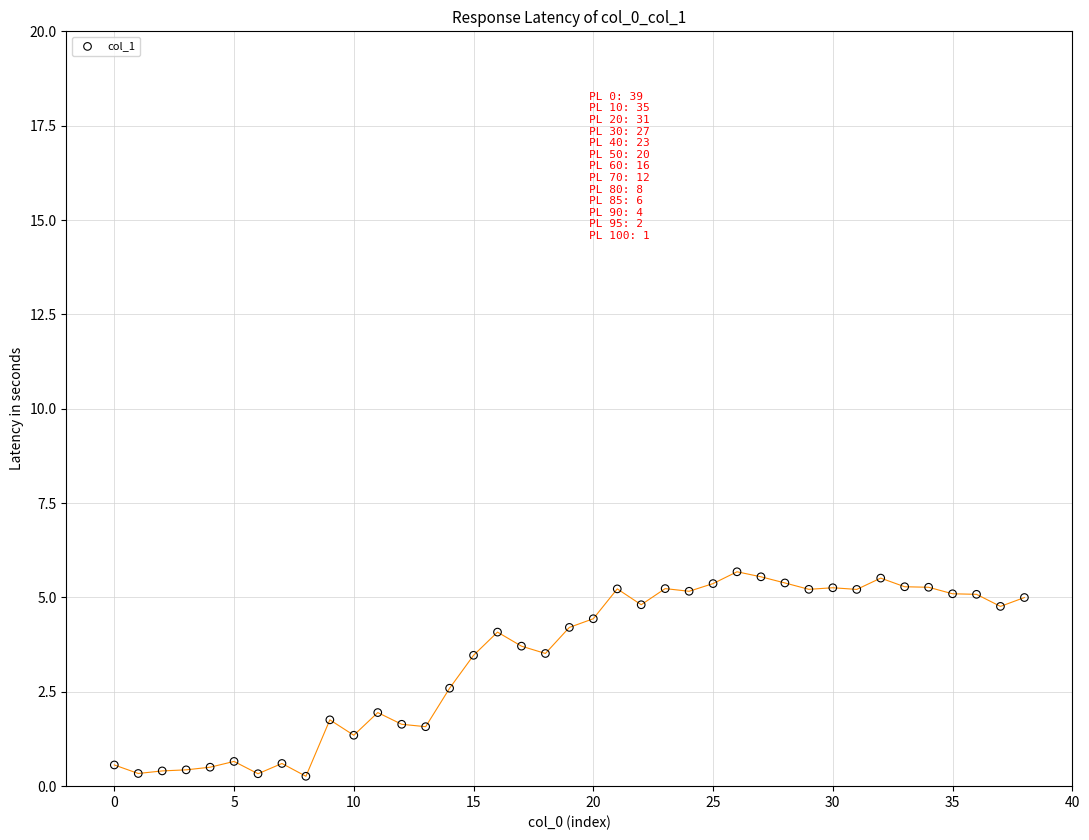

What is the range of Y values (max minus min)?

5.4